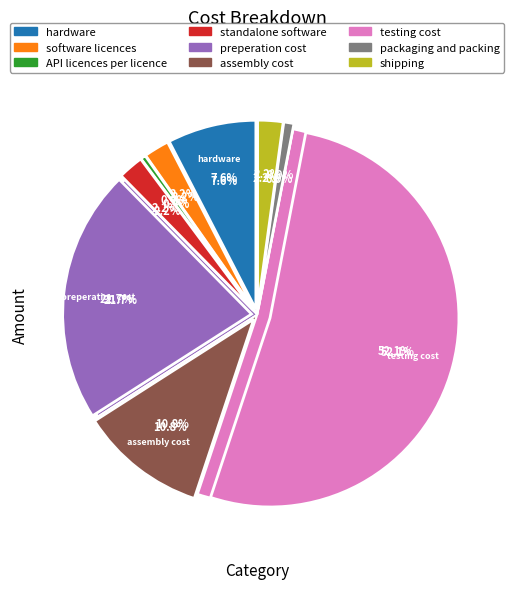

What percentage do assembly cost and testing cost together represent?

62.9%